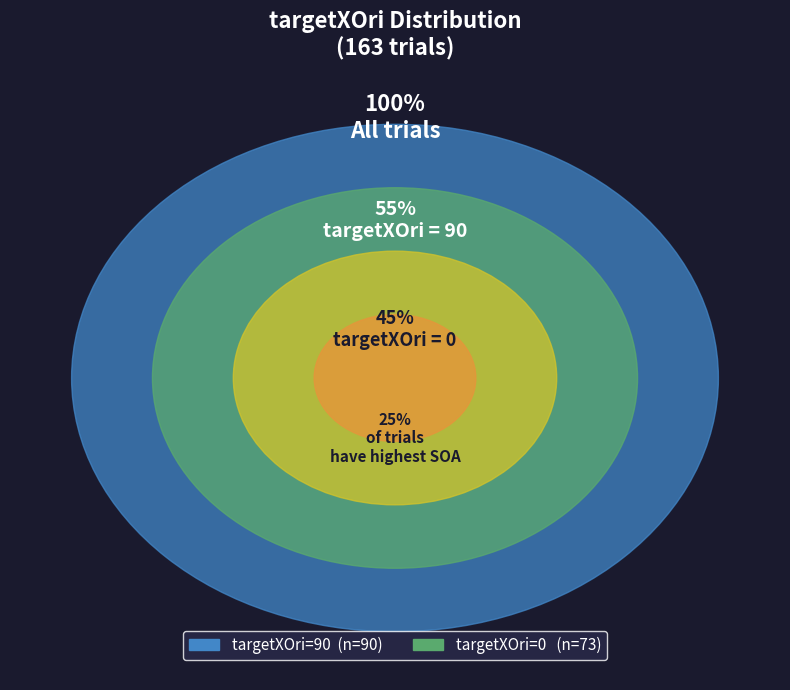

How many slices are in this pie chart?

2